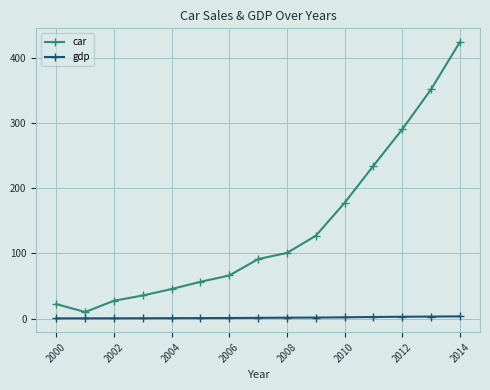

True or false: gdp and car intersect in this chart.

False